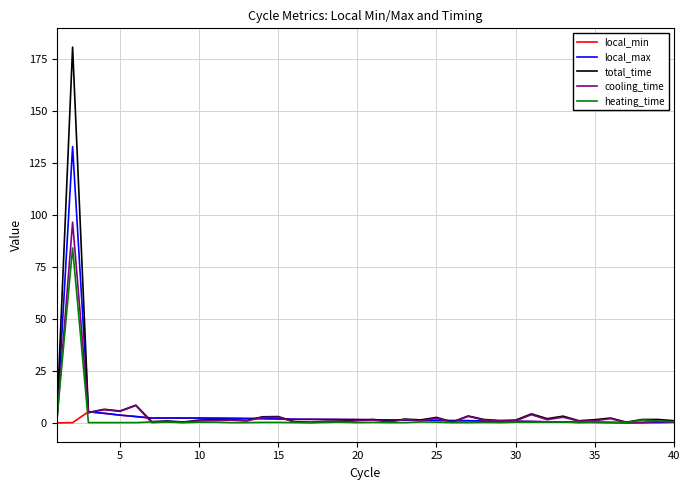

Which series has the largest range (max minus min)?

total_time